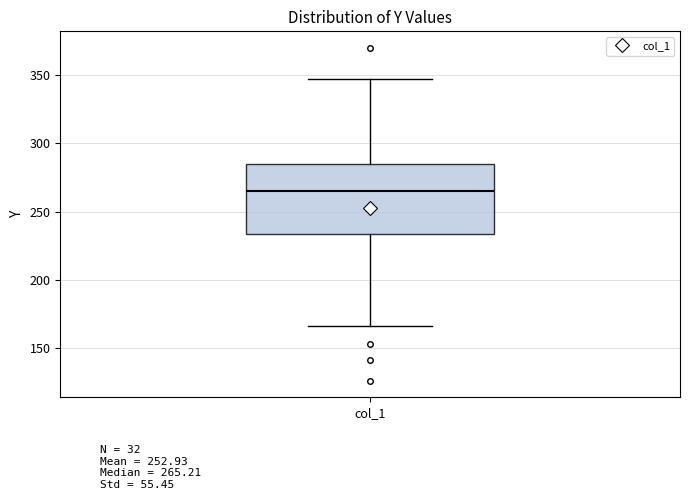

Transcribe this box plot: give where the median line is, the range the box spans, and where the two whiskers end, as read against the y-axis. The values are not printed on the chart, so give them approximately, as read against the axis.

median 265, box 235 to 285, whiskers 165 to 345